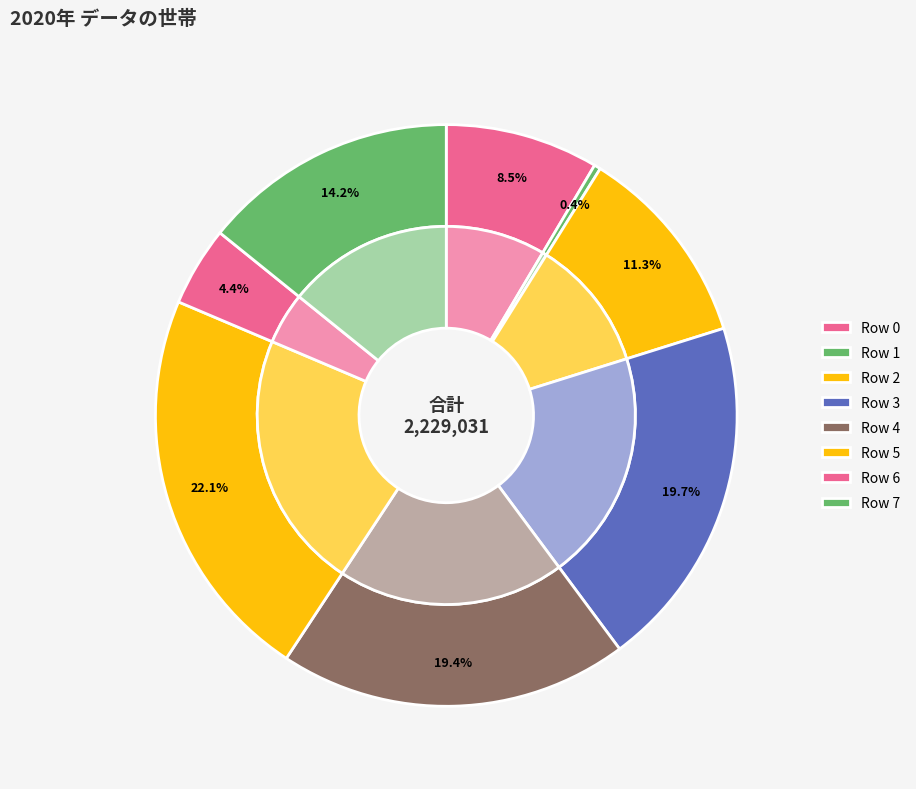

Does Row 7 represent more than half of the total?

No